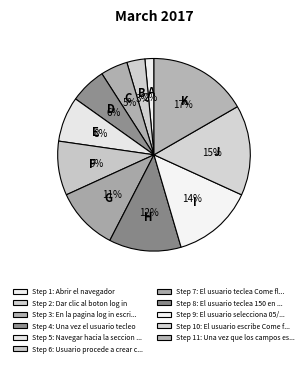

Which category has the smallest portion of the pie?

Abrir el navegador